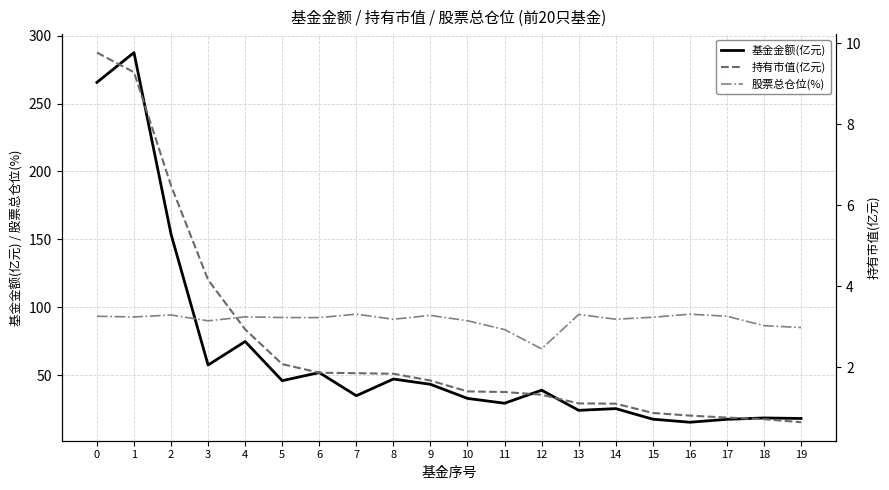

At which category does the chart reach its peak across all series?

1